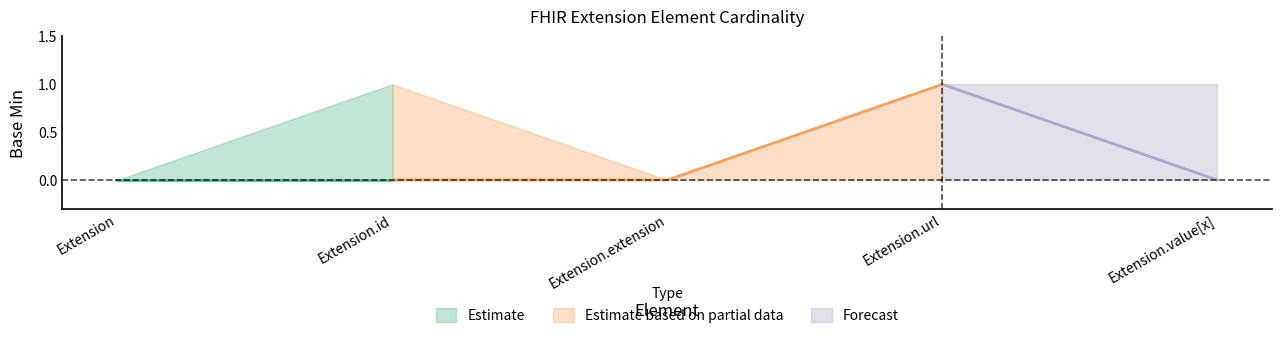

Which category has the highest value in the Base Min lower series?

Extension